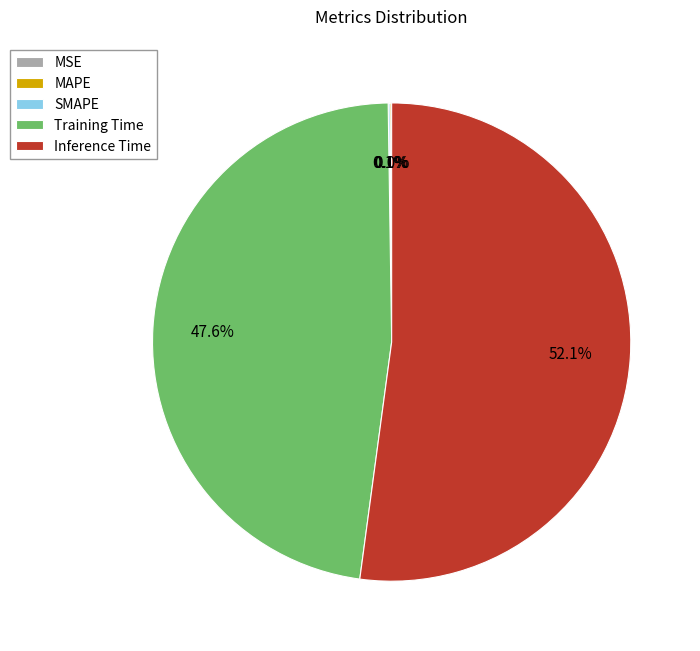

What is the total percentage of Inference Time and MSE?

52.1%